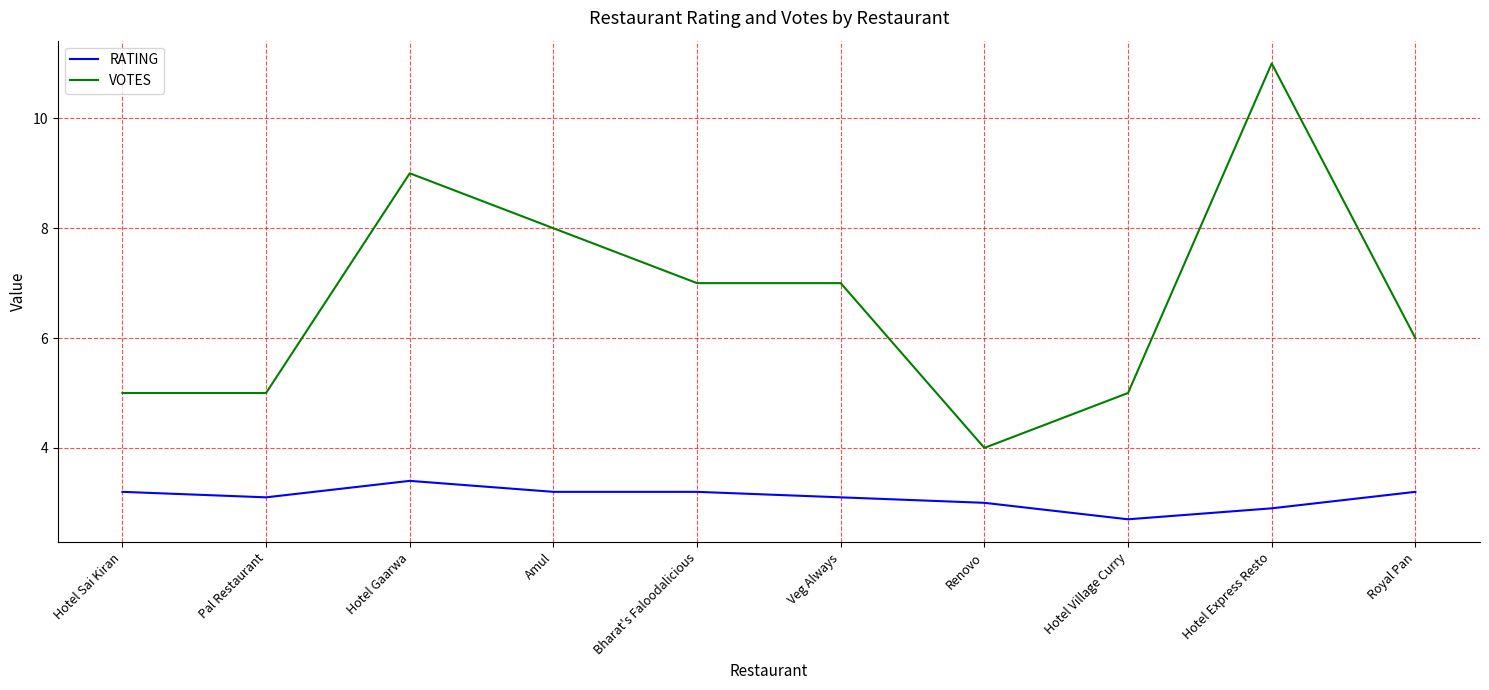

How many lines are shown in the chart?

2